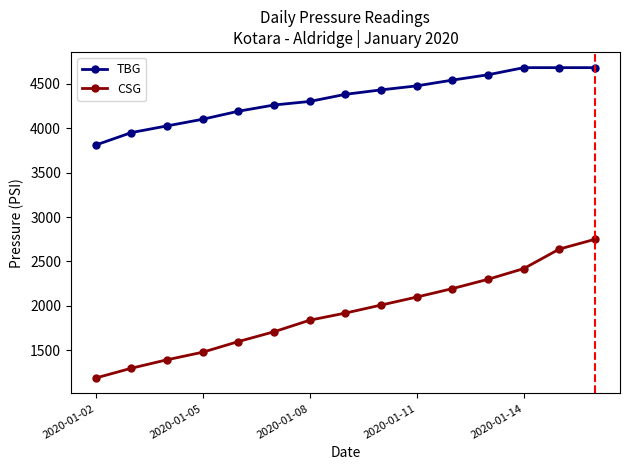

At how many categories does at least one series exceed 2825?

15